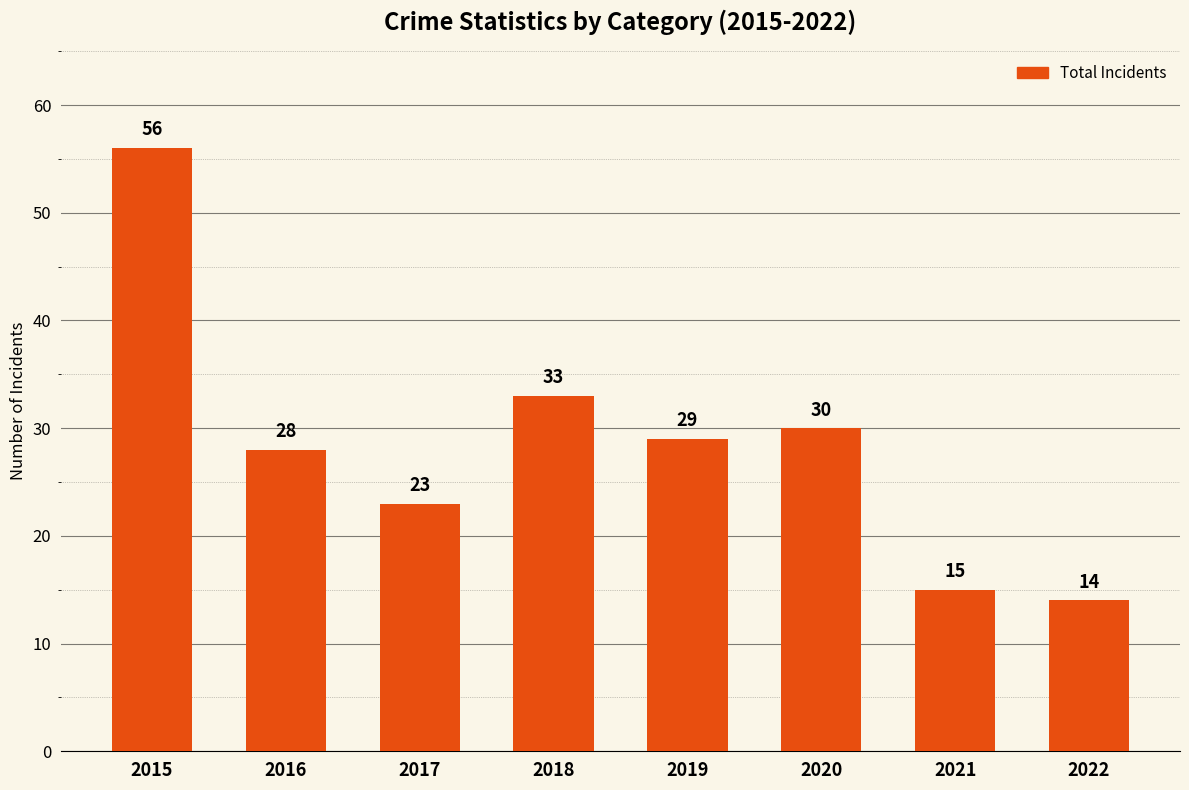

What is the change in value from 2016 to 2018?

+5